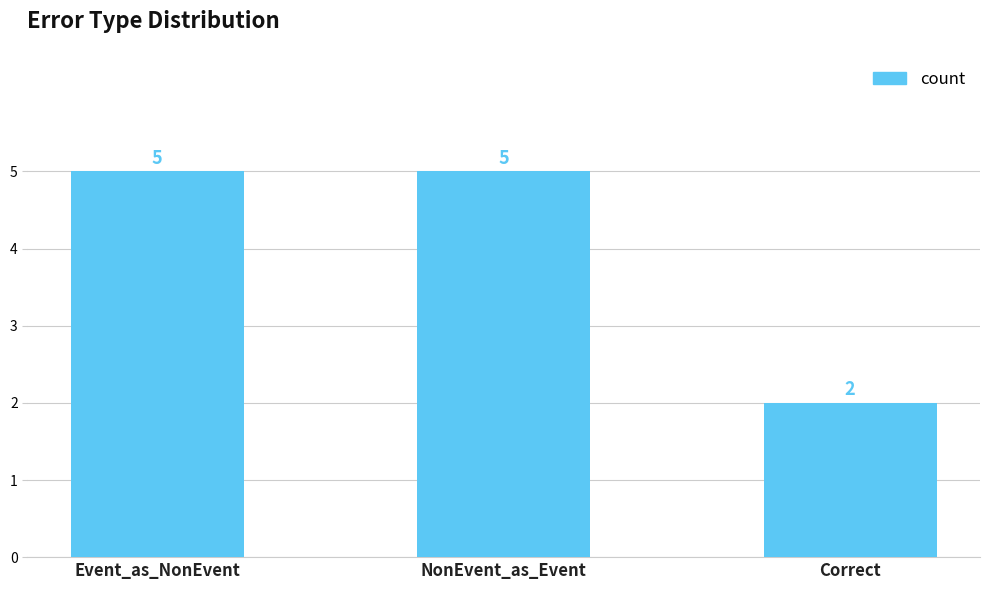

What is the greatest value displayed?

5